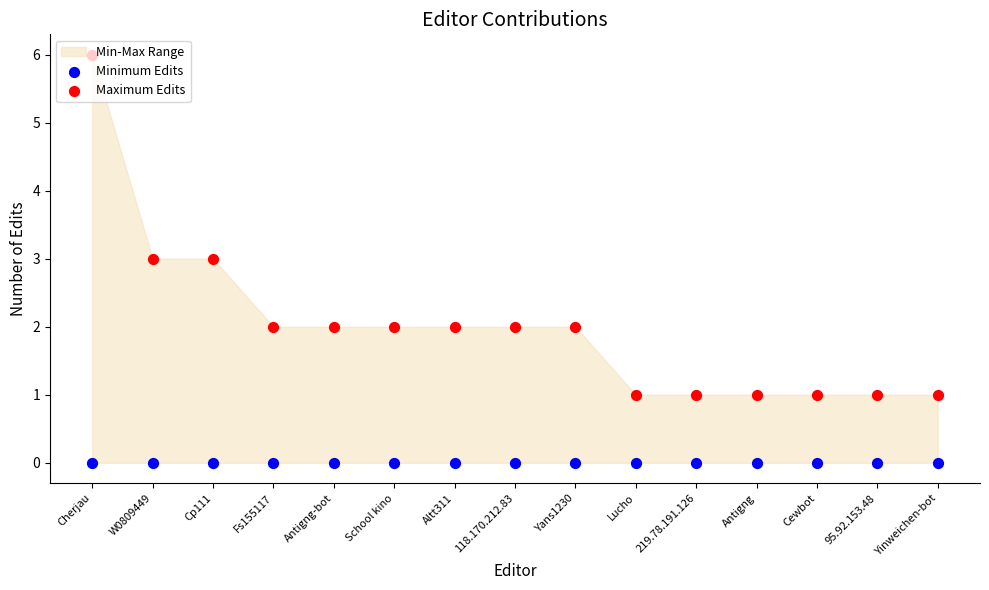

Which series has the largest total across all categories?

Maximum Edits